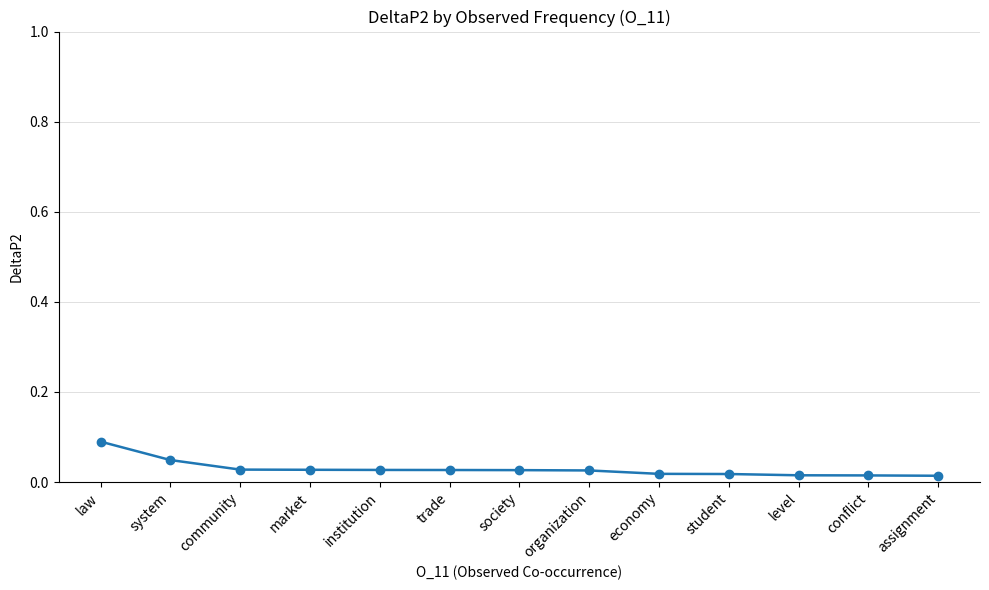

Which has a higher value, organization or law?

law